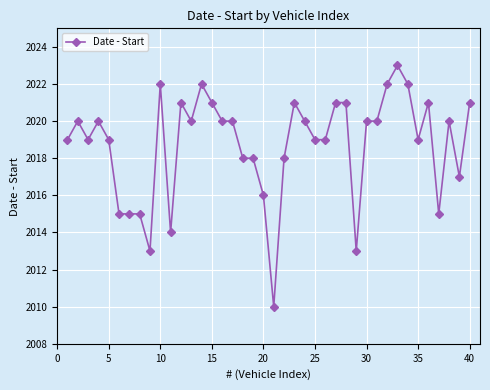

What is the value of the 14th point from the left?

2022